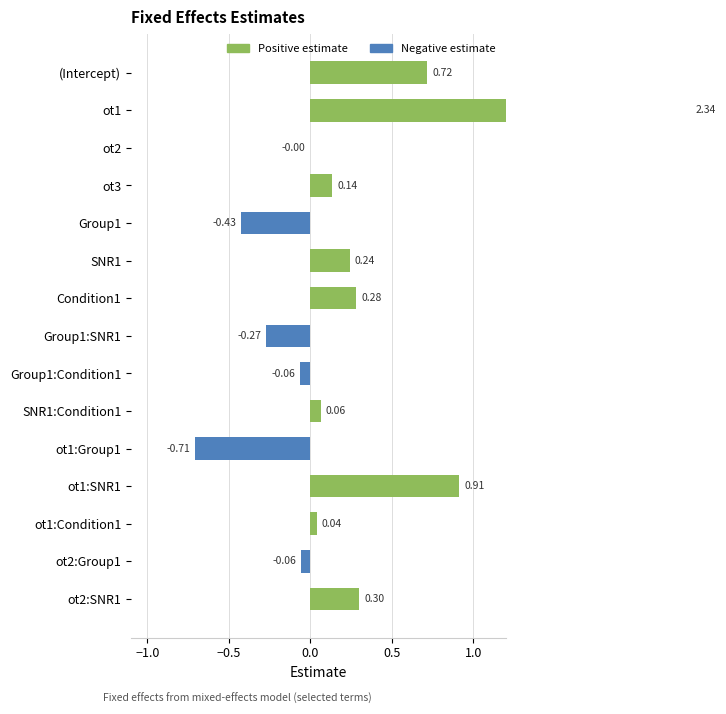

Rank the categories by value from highest to lowest.

ot1, ot1:SNR1, (Intercept), ot2:SNR1, Condition1, SNR1, ot3, SNR1:Condition1, ot1:Condition1, ot2, ot2:Group1, Group1:Condition1, Group1:SNR1, Group1, ot1:Group1